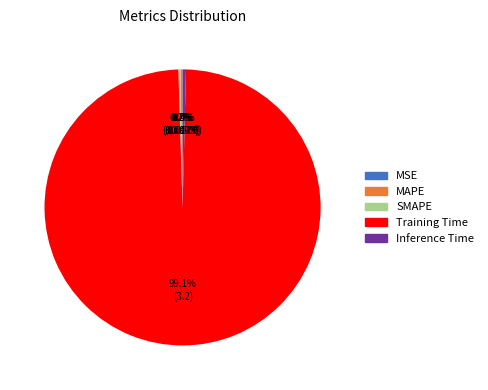

True or false: Training Time accounts for 89% of the total.

False